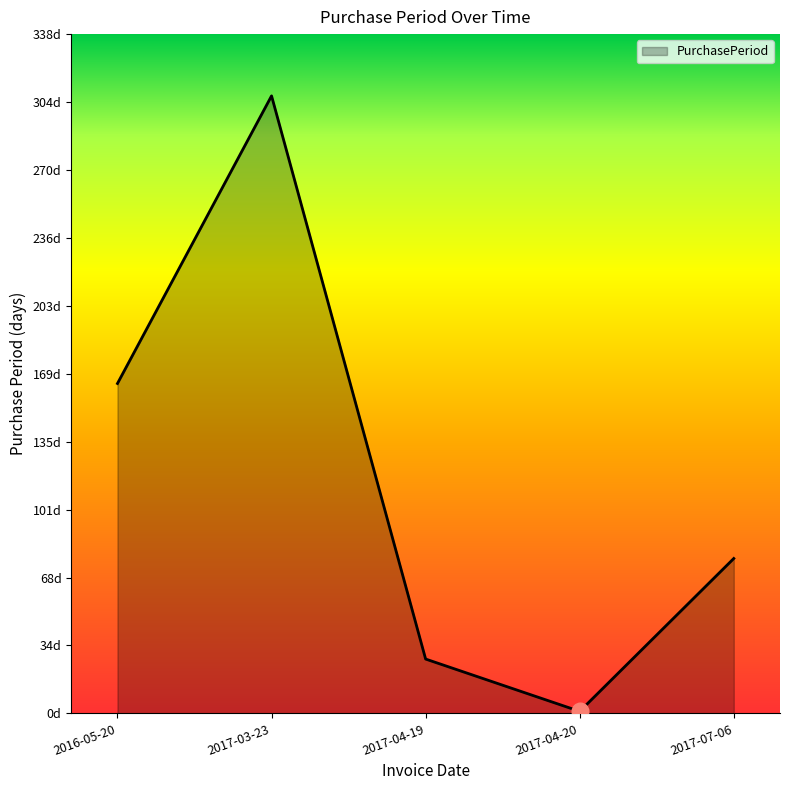

What is the sum of the values at 2017-03-23 and 2017-04-19?

334